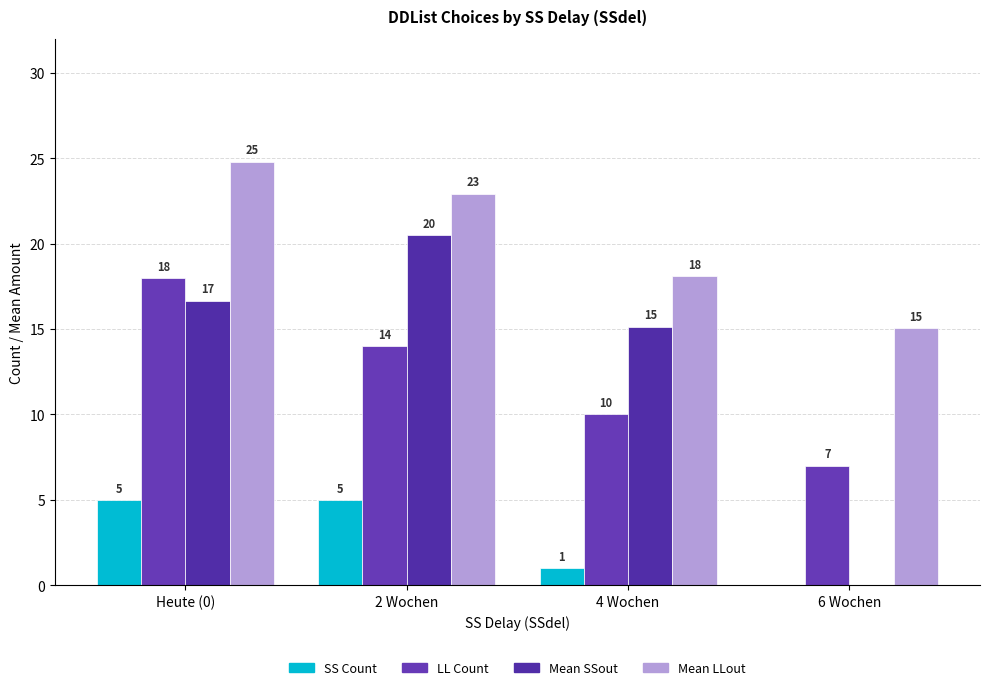

How many groups of bars are there?

4